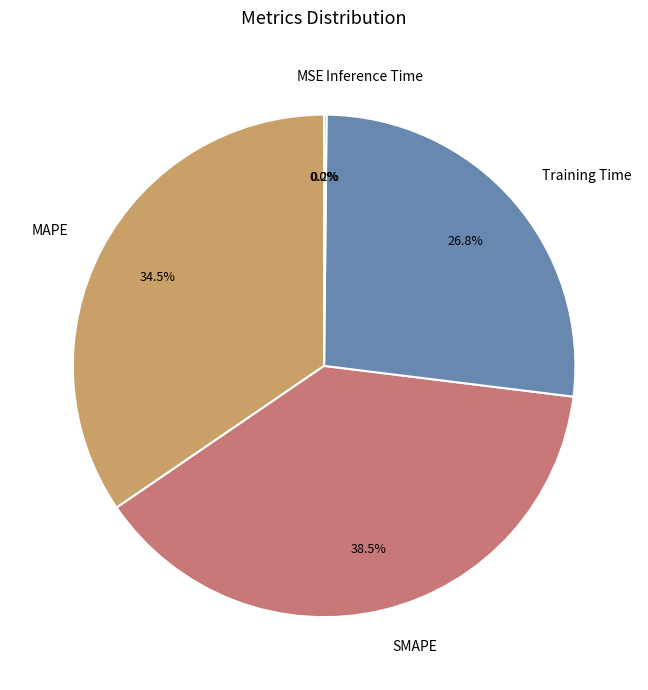

Do MSE and MAPE together represent more than half of the pie?

No